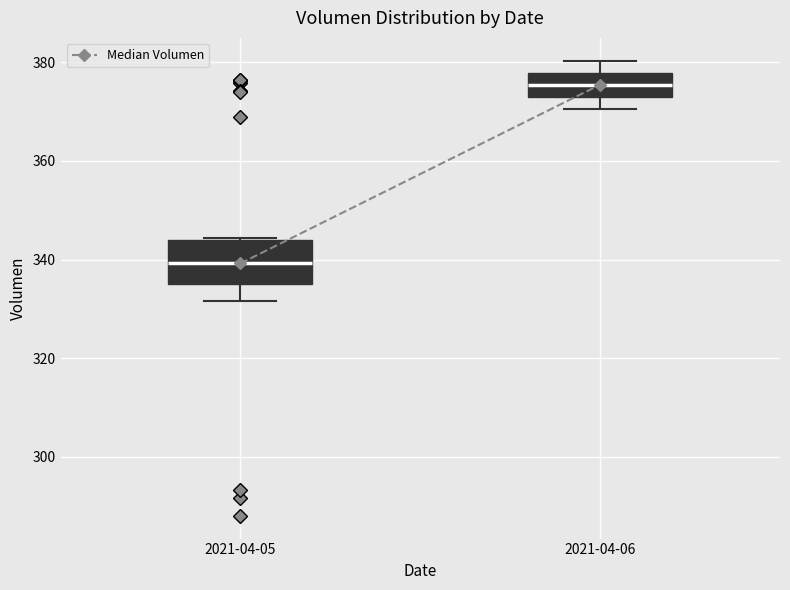

Comparing the boxes themselves (not the whiskers), which one is the tallest?

2021-04-05